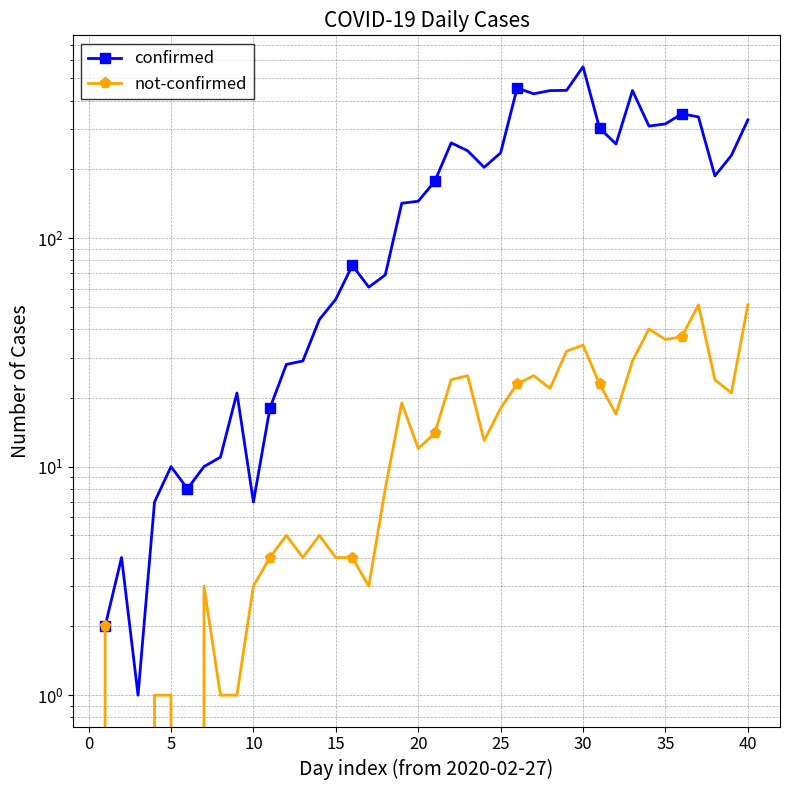

Rank the series by their maximum value, from lowest to highest.

not-confirmed, confirmed